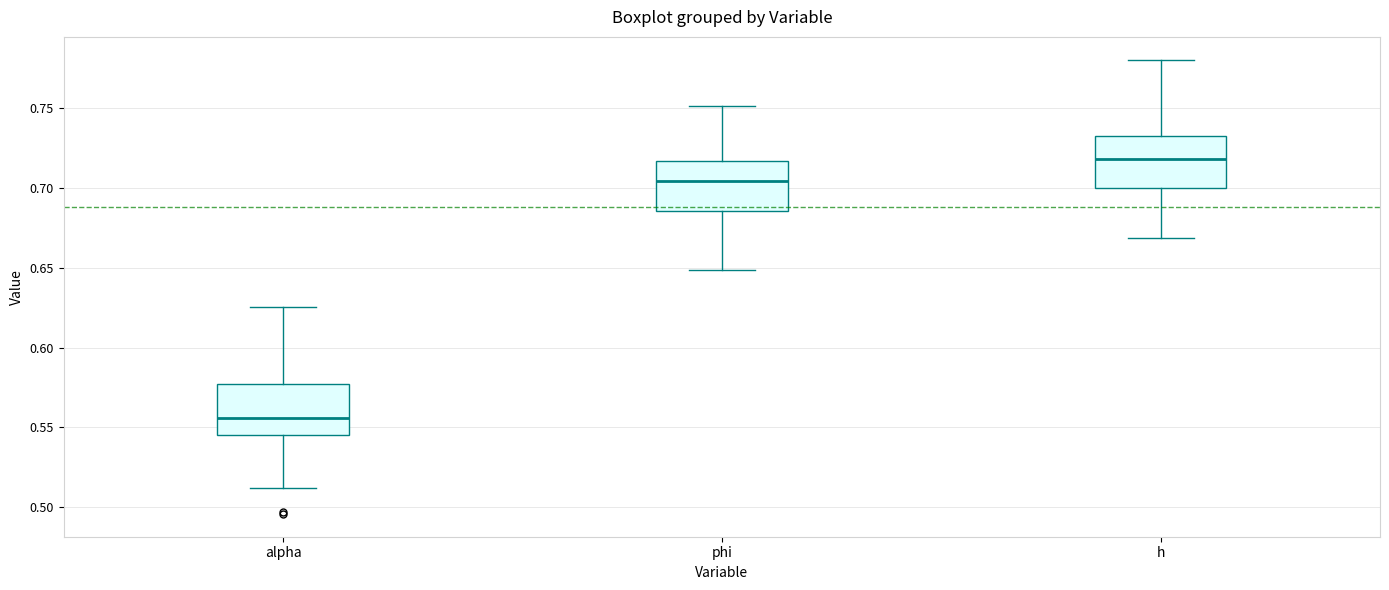

Reading left to right, transcribe this box plot: for each box, give where its median line is, the range the box spans, and where its two whiskers end, as read against the y-axis. The values are not printed on the chart, so give them approximately, as read against the axis.

alpha: median 0.555, box 0.545 to 0.575, whiskers 0.510 to 0.625
phi: median 0.705, box 0.685 to 0.715, whiskers 0.650 to 0.750
h: median 0.720, box 0.700 to 0.735, whiskers 0.670 to 0.780